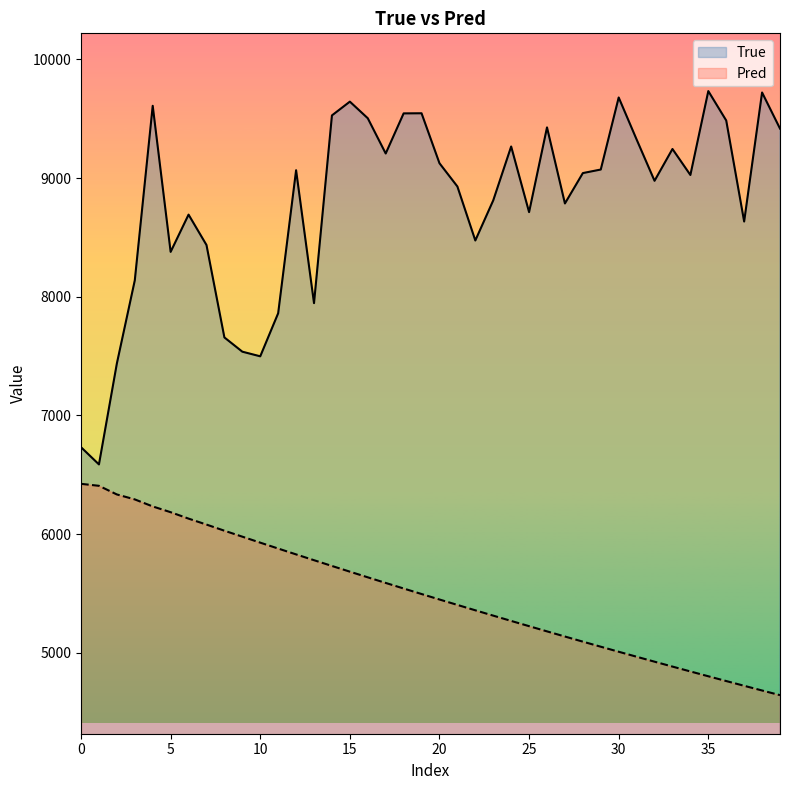

Rank the series by their average value, from highest to lowest.

True, Pred